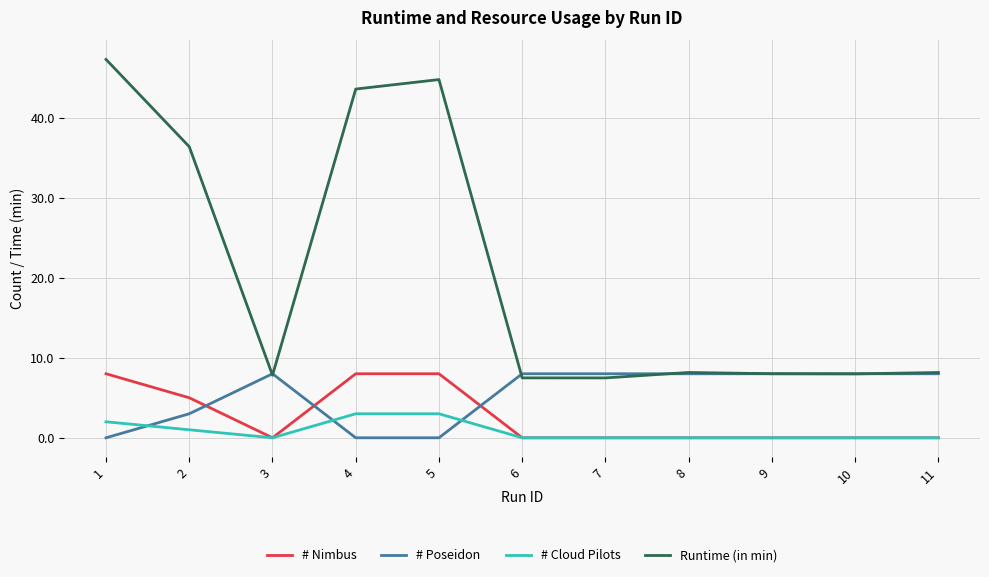

True or false: # Cloud Pilots and Runtime (in min) cross at least once.

False